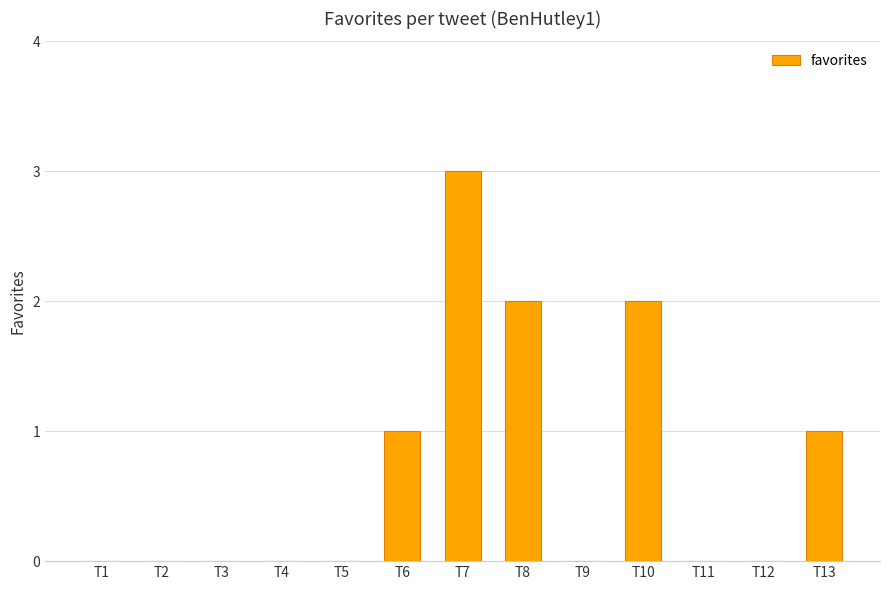

How many series are shown in this chart?

1